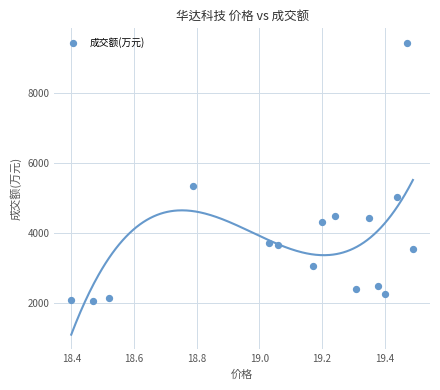

What is the range of Y values (max minus min)?

7376